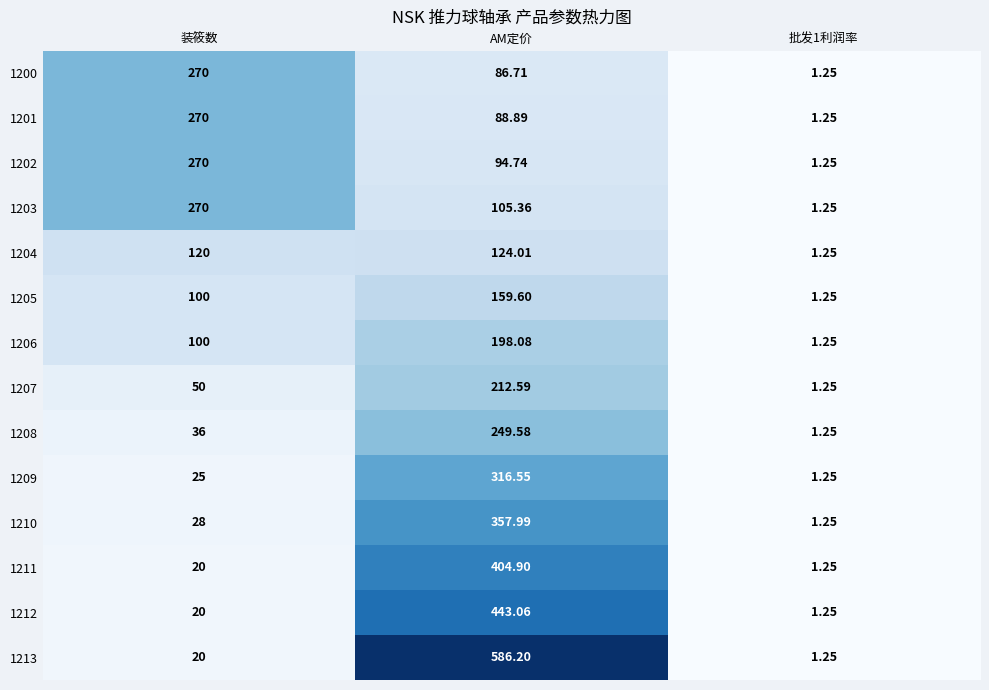

Which series changed the most between AM定价 and 批发1利润率?

1213